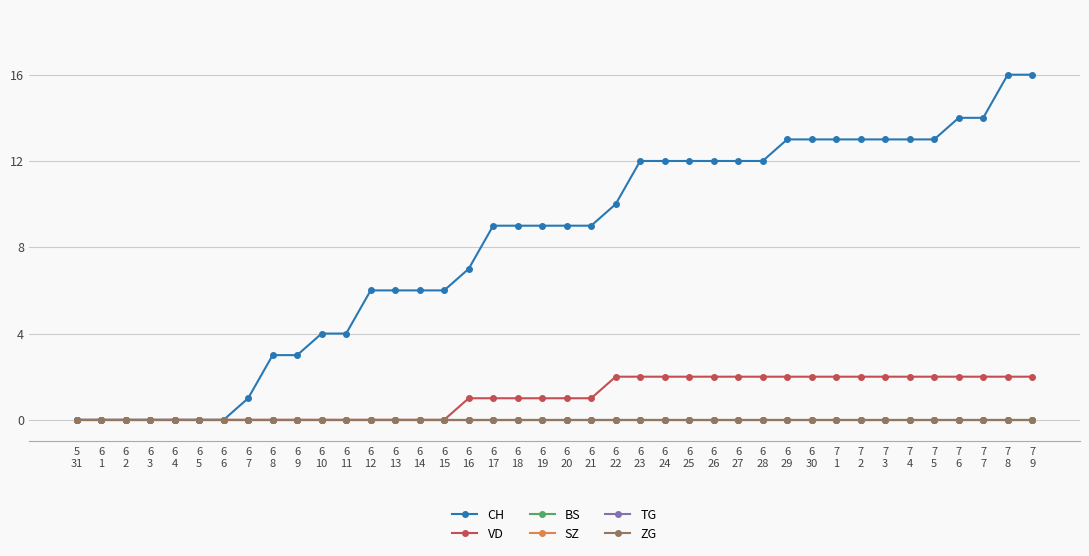

What is the sum of the CH values at 6
22 and 6
5?

10